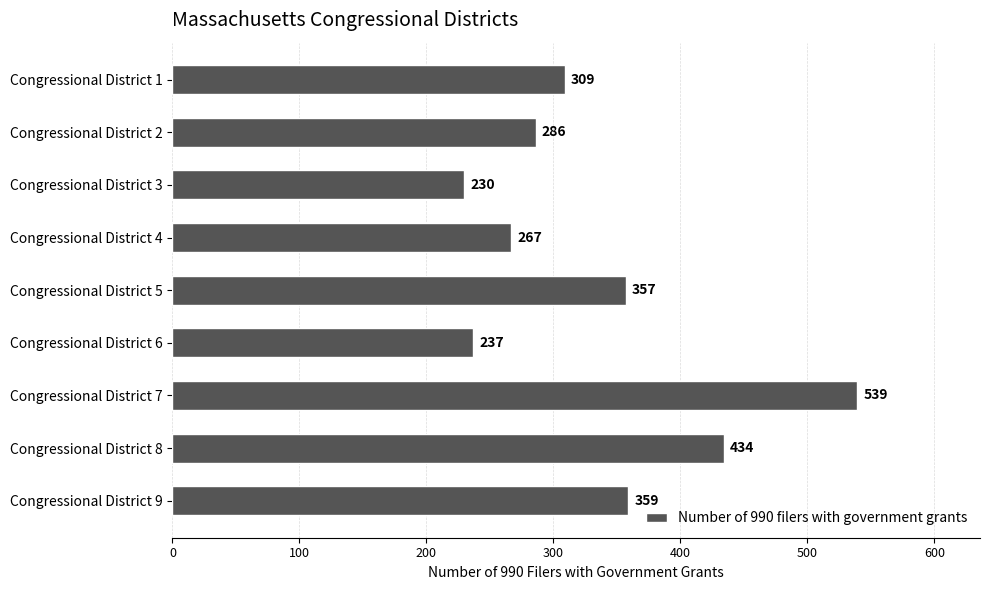

What is the value of the 5th bar from the top?

357